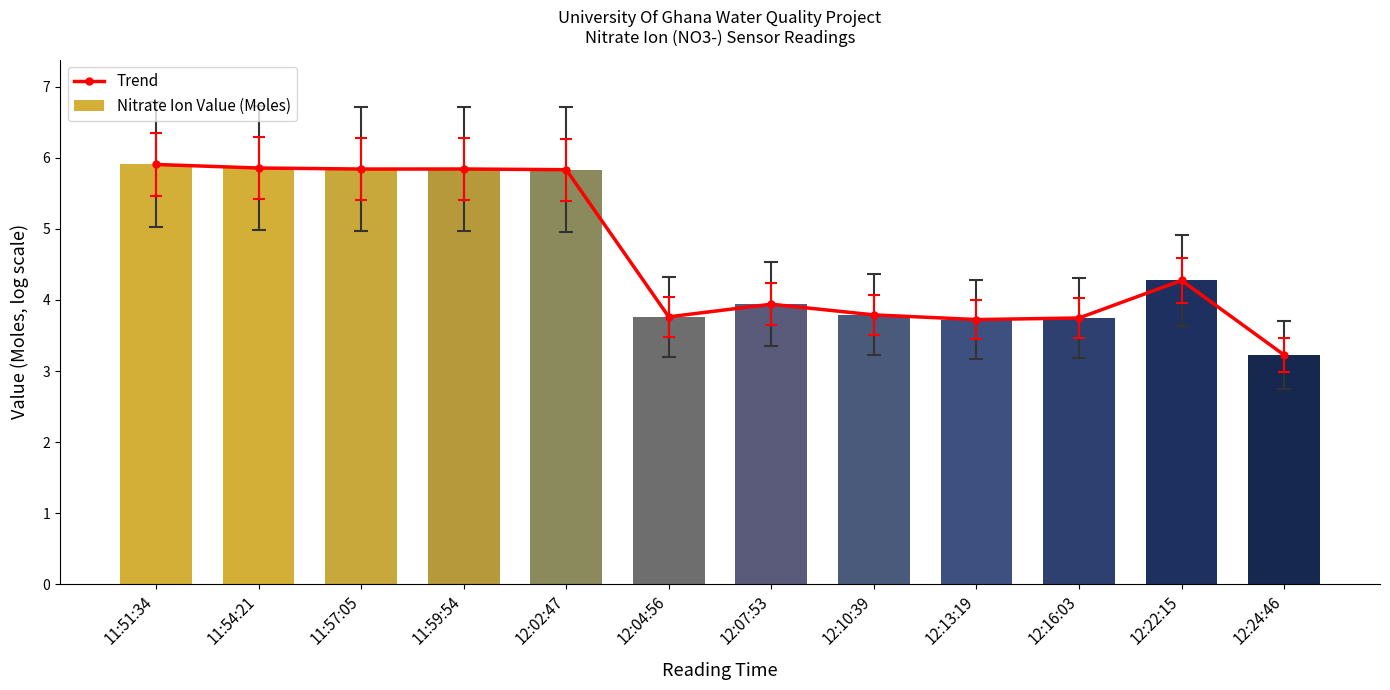

Which category has the highest value across all series?

11:51:34